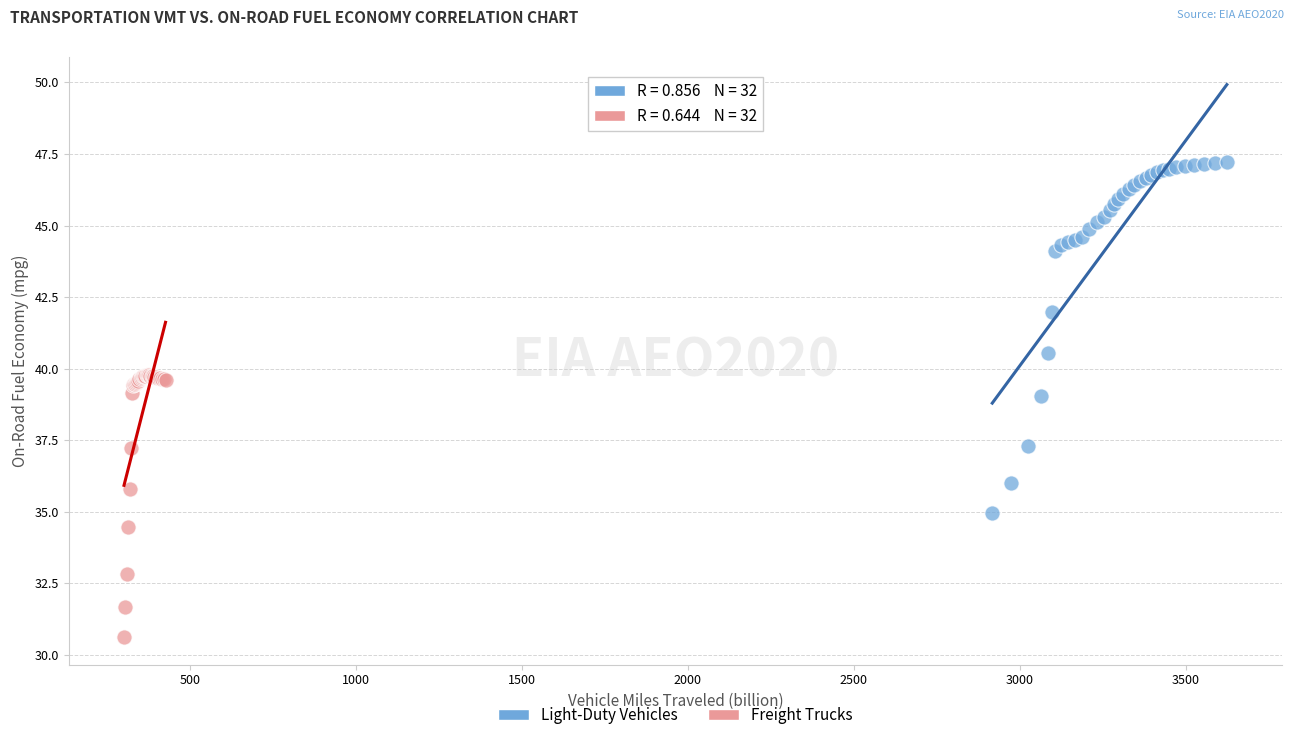

Which series contains the highest Y value?

Light-Duty Vehicles